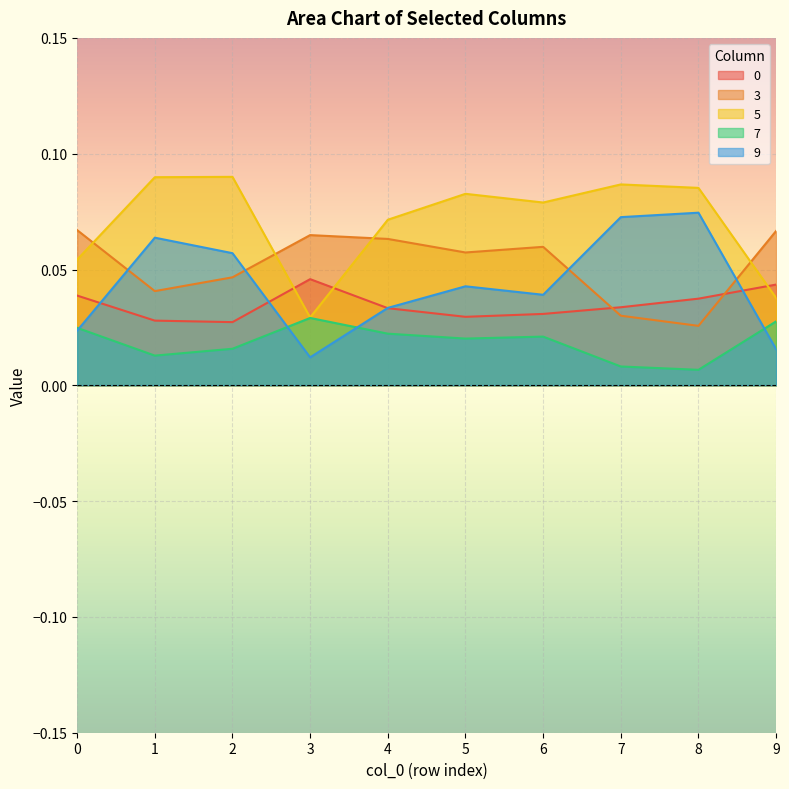

Which series ends up on top after the final intersection of 3 and 0?

3